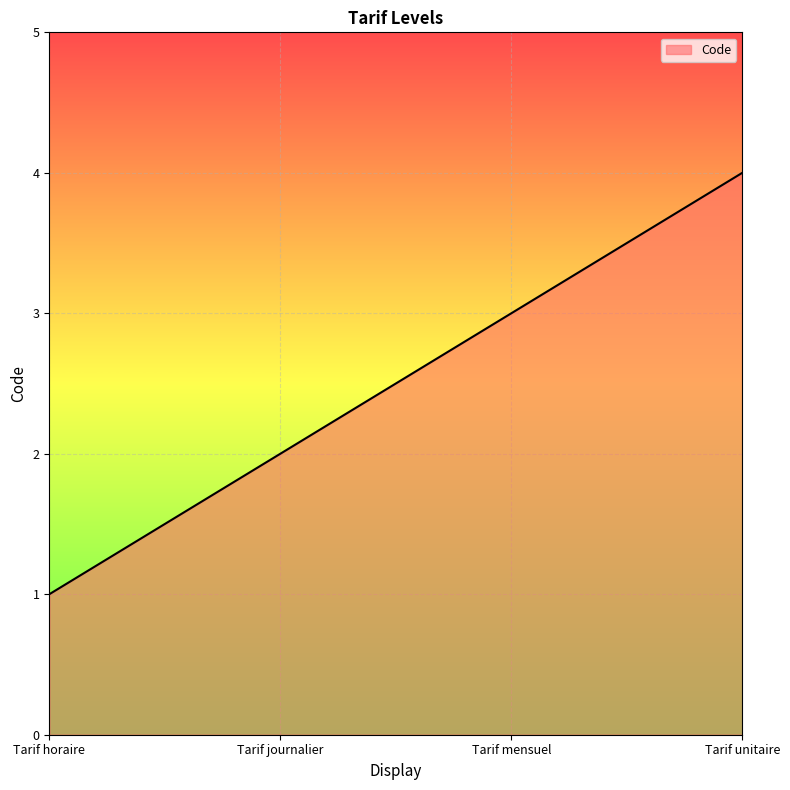

Between Tarif mensuel and Tarif journalier, which is larger?

Tarif mensuel